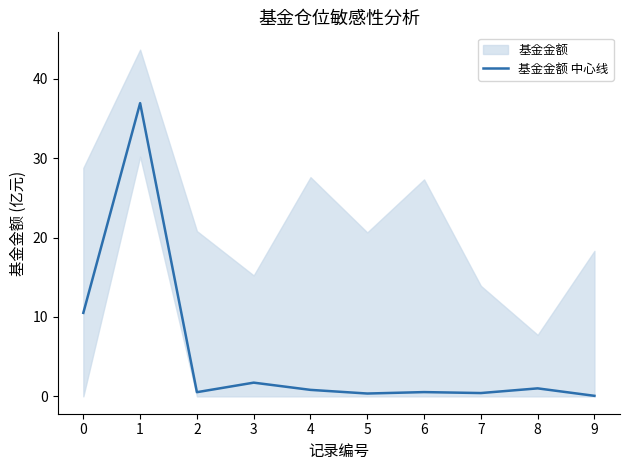

What is the maximum value shown in the chart?

36.9